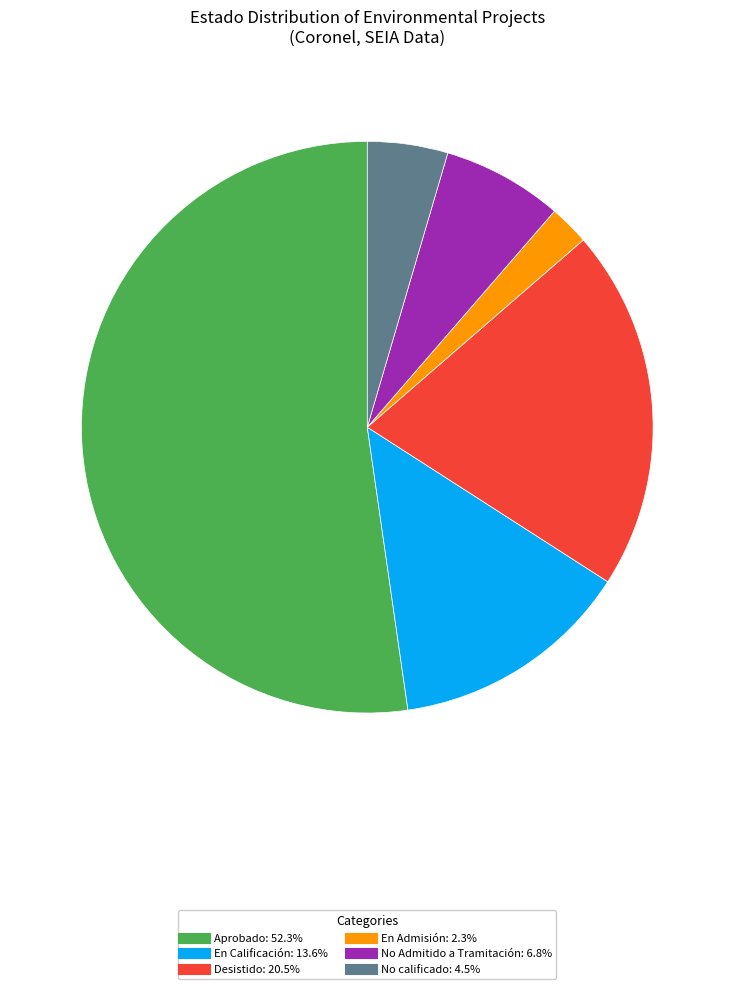

Which category has the smallest portion of the pie?

En Admisión